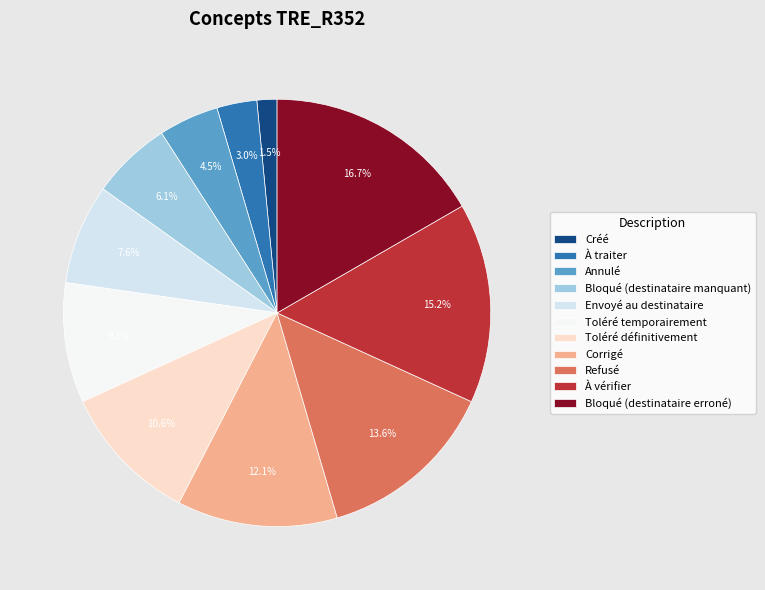

Does À vérifier account for over 50% of the chart?

No